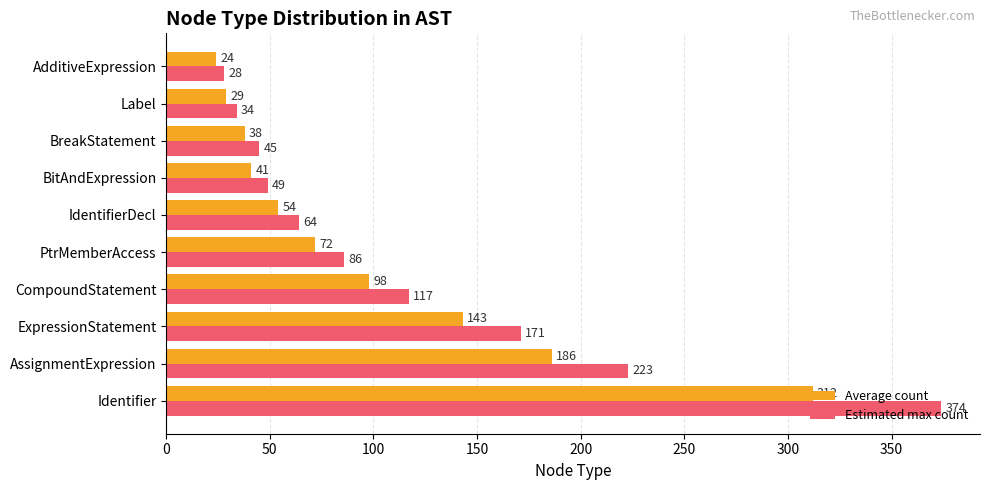

What is the smallest value displayed?

24